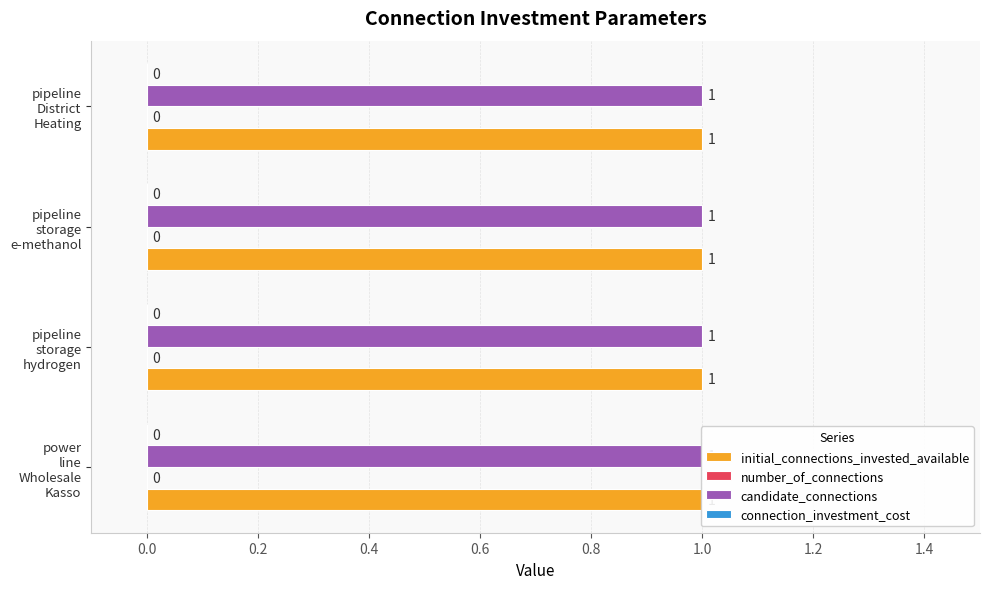

Rank the series at power_line_Wholesale_Kasso from lowest to highest value.

number_of_connections, connection_investment_cost, initial_connections_invested_available, candidate_connections